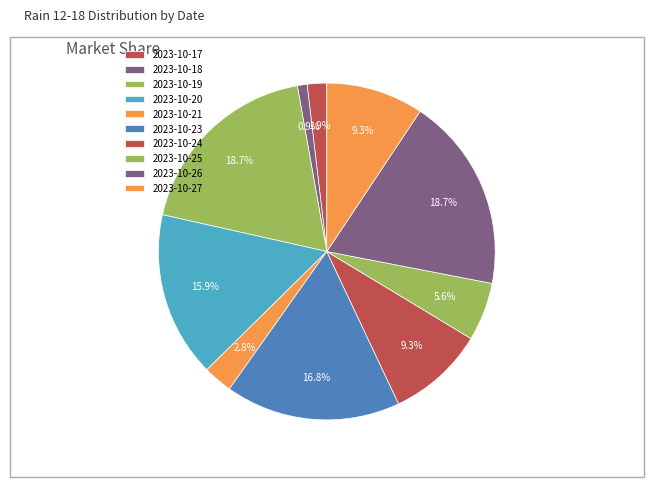

True or false: 2023-10-18 accounts for 1% of the total.

True